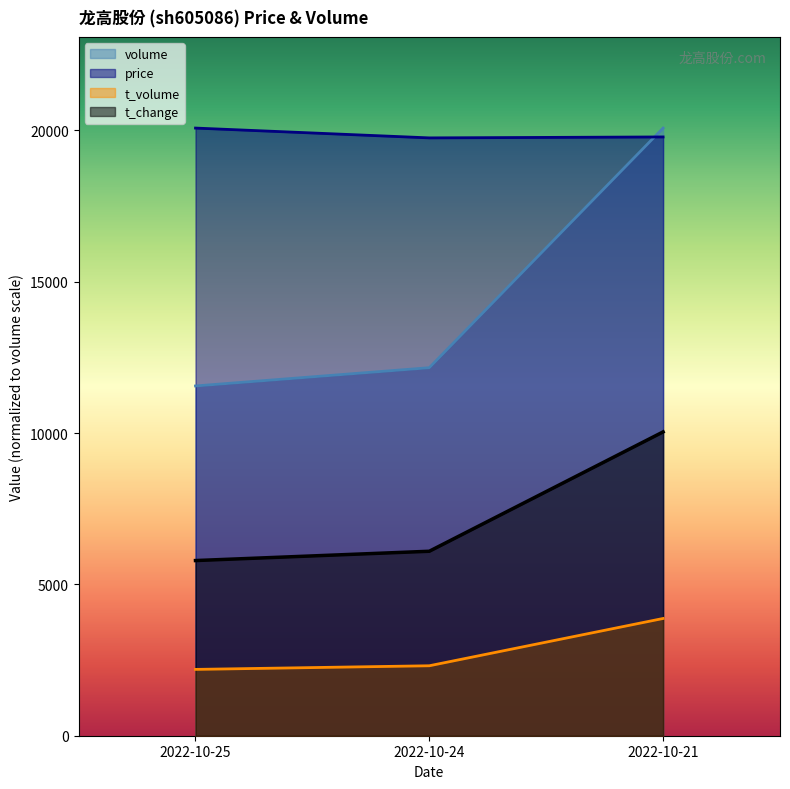

How many values in the price series are below 19780?

1